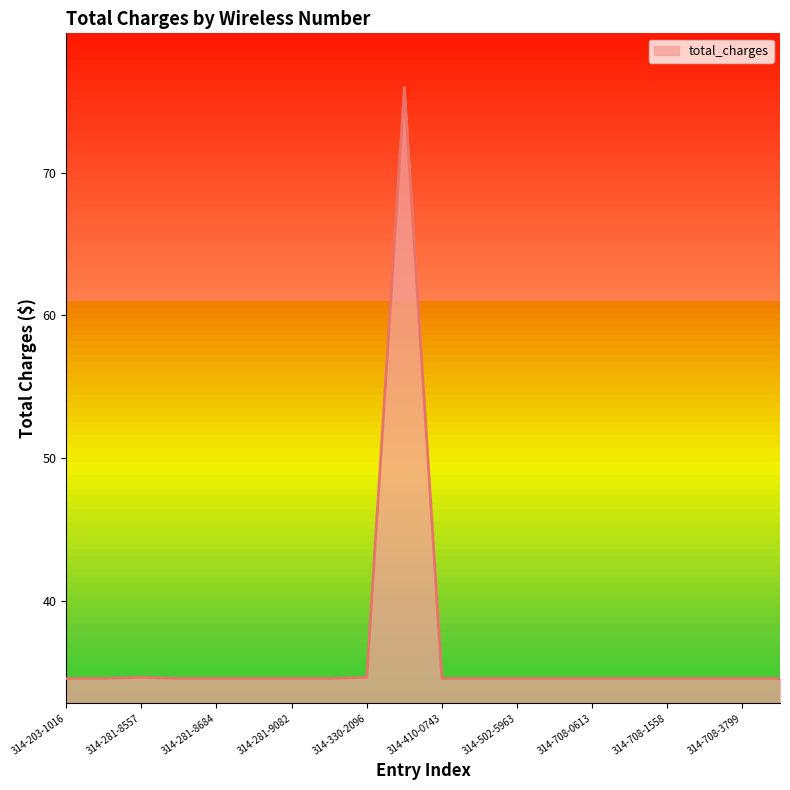

What is the difference between the maximum and minimum values?

41.4